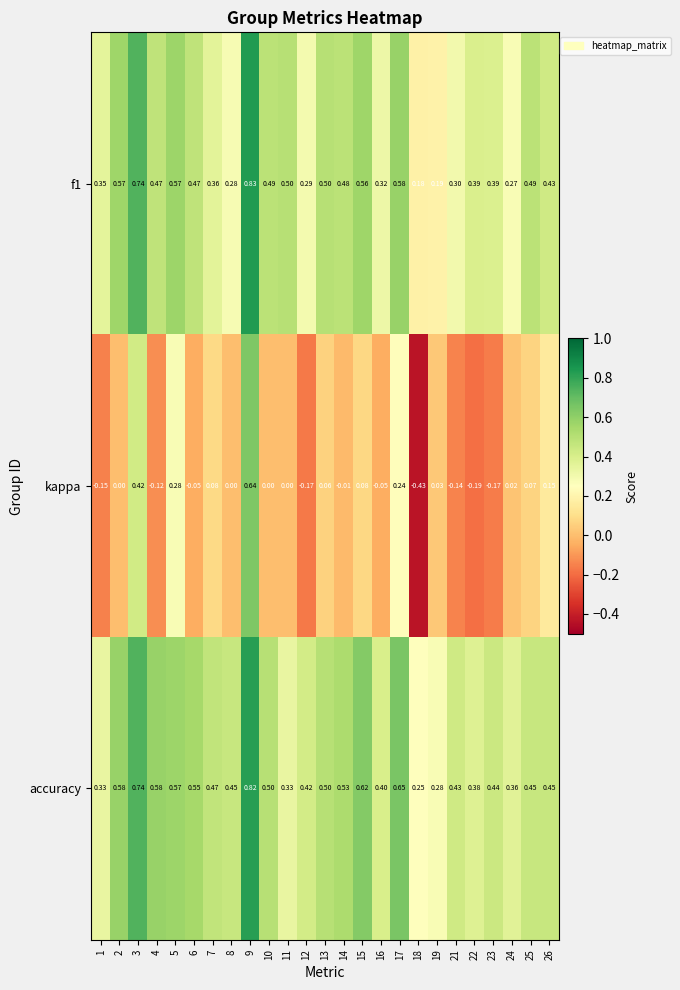

Which series has the widest spread of values?

kappa